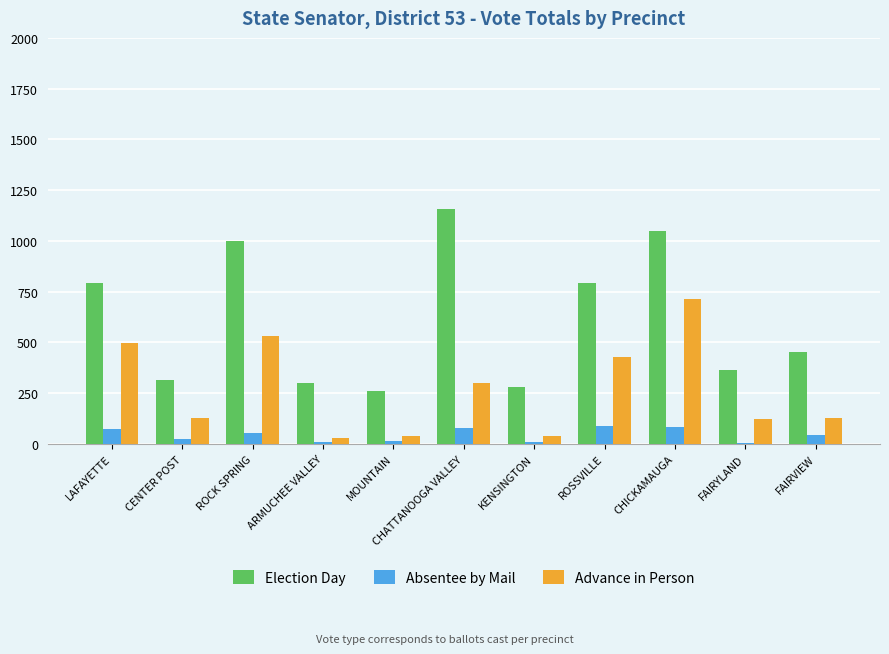

What are all the series names shown in the legend?

Election Day, Absentee by Mail, Advance in Person